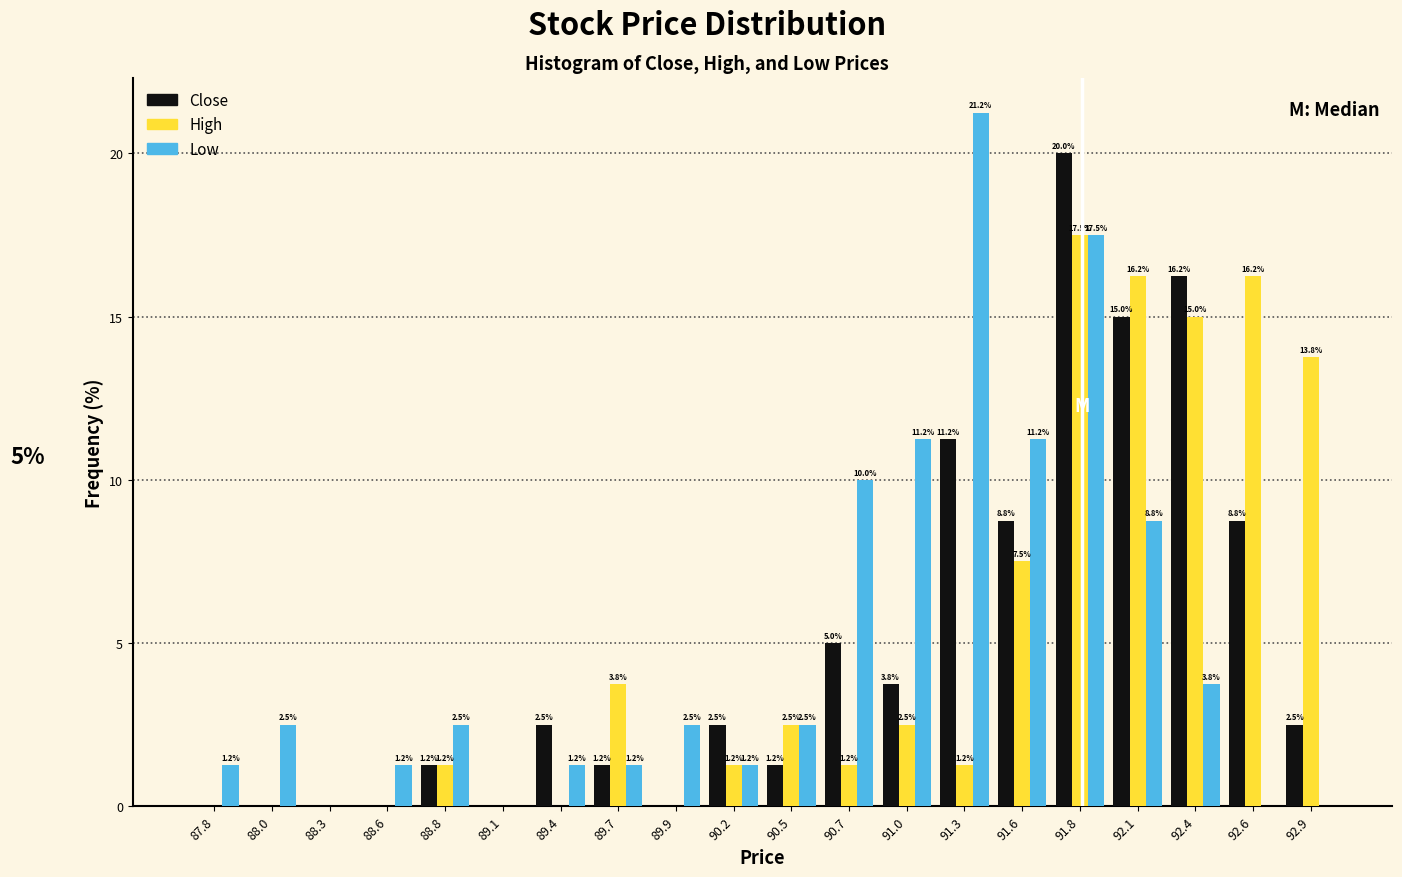

In the Low series, which range on the x-axis has the tallest bar?

91.15 to 91.40